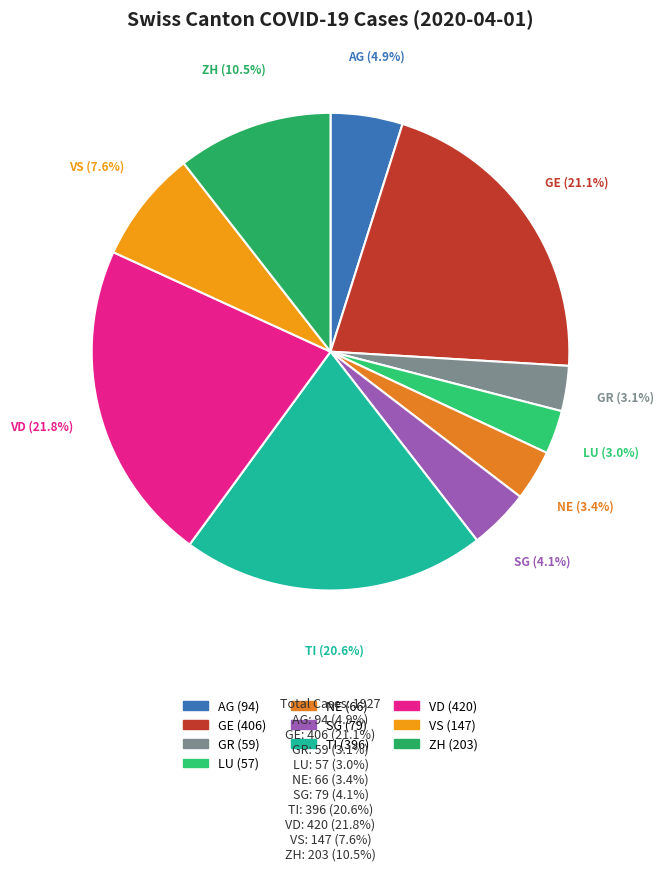

What percentage is the AG slice, to the nearest percent?

5%